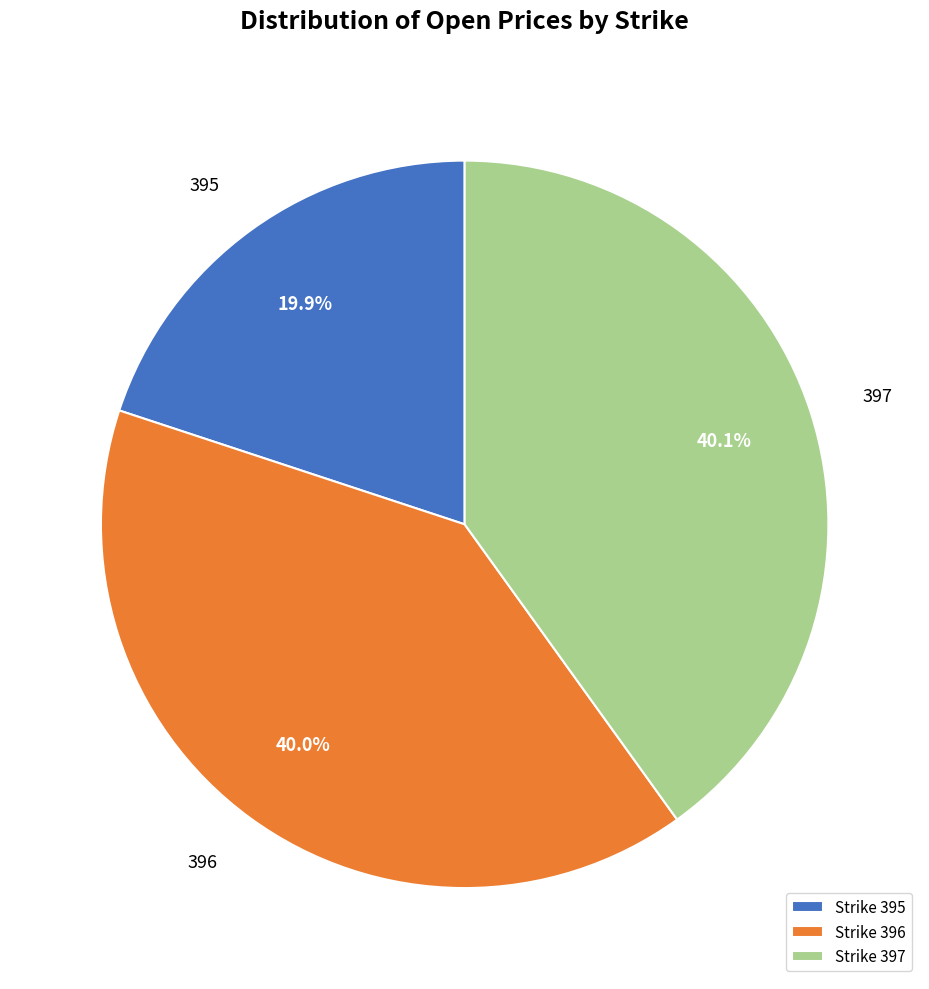

Do Strike 395 and Strike 396 together represent more than half of the pie?

Yes